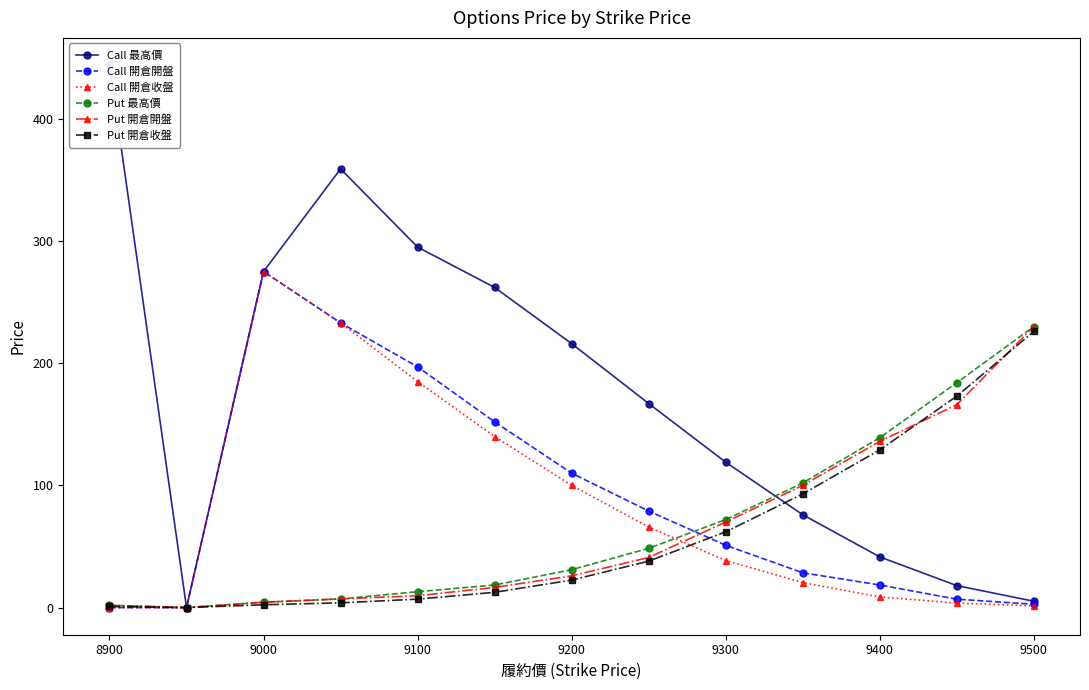

Is it true that Call 開倉開盤 equals 0.0 at 8900?

True